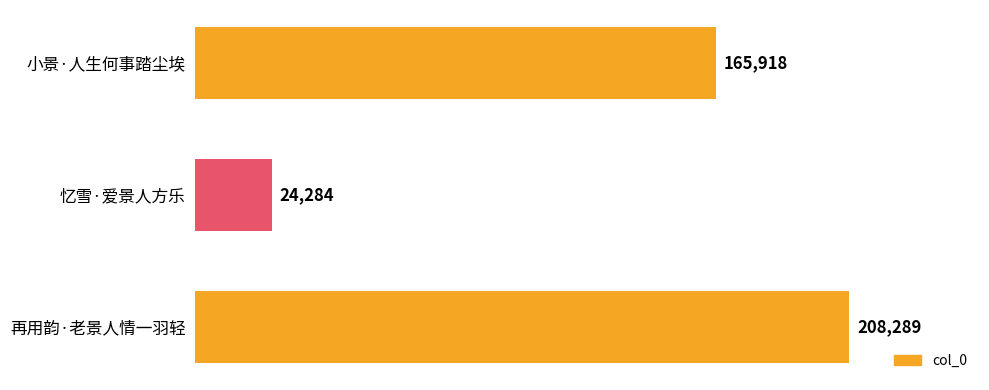

What is the difference between the maximum and minimum values?

184005